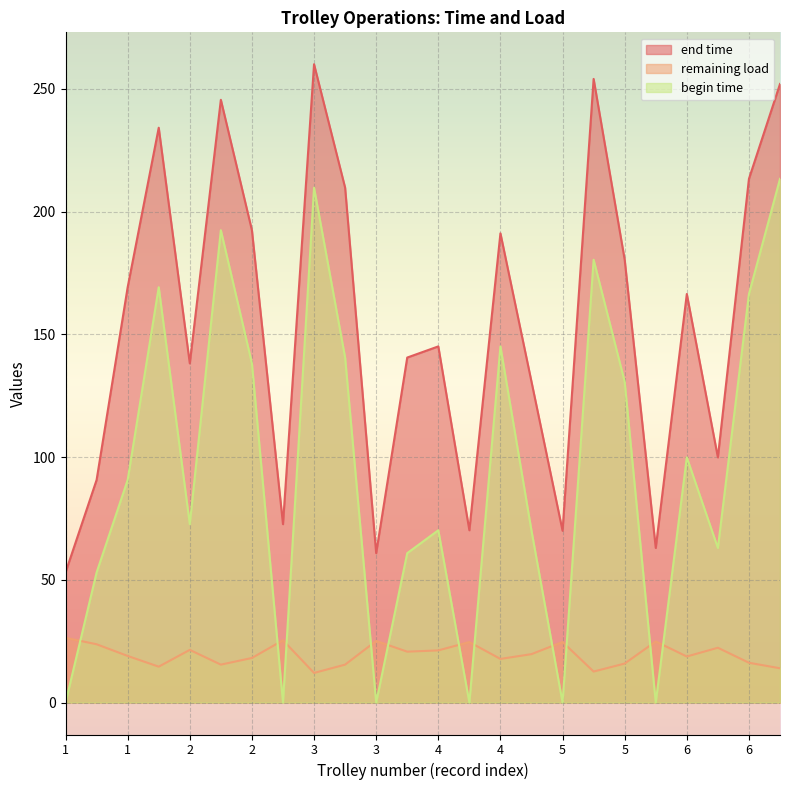

List the labels in order of begin time value, largest first.

6, 3, 2, 5, 1, 6, 4, 3, 2, 5, 6, 1, 2, 4, 5, 6, 3, 1, 2, 5, 1, 3, 6, 4